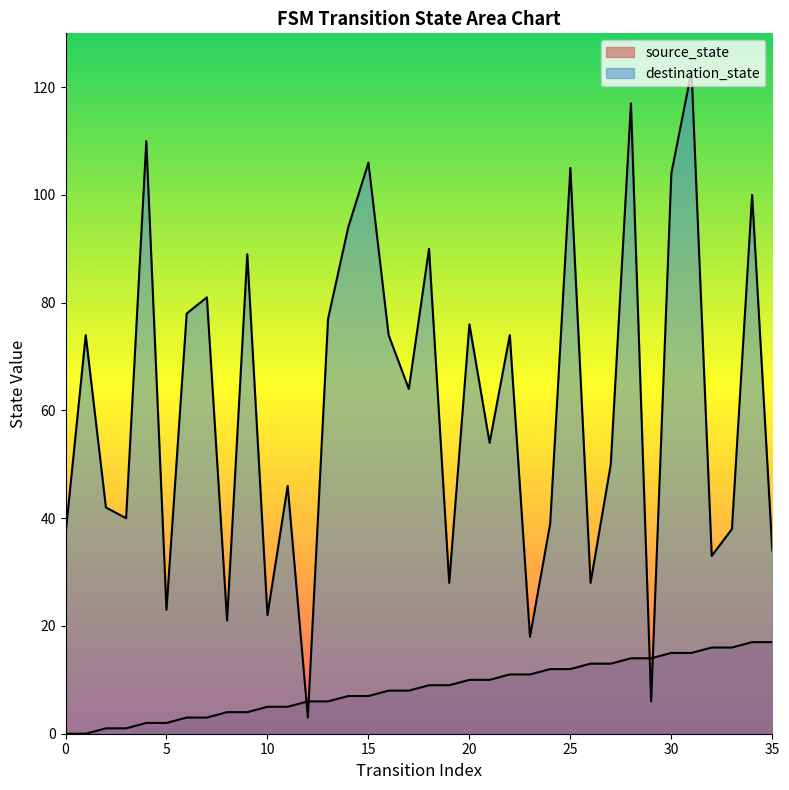

What is the value of the source_state point at the 3rd from the left?

1